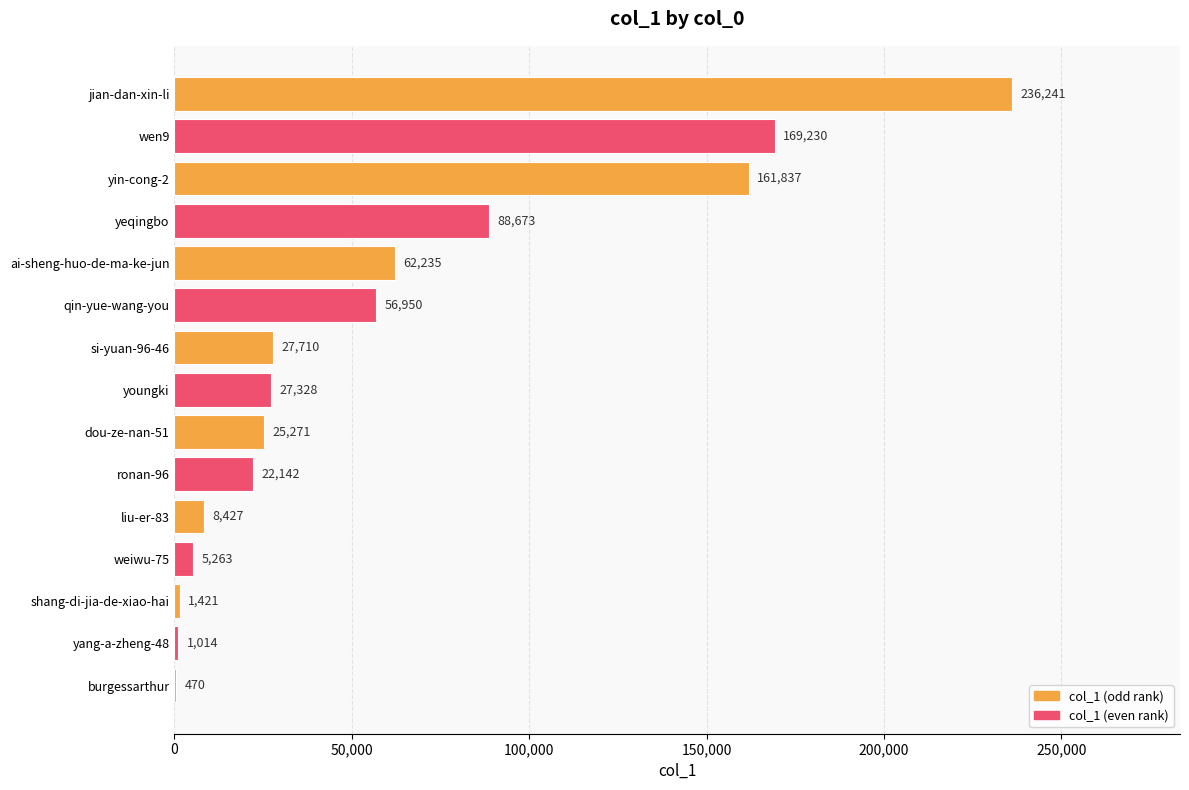

Which has a higher value, yang-a-zheng-48 or yeqingbo?

yeqingbo